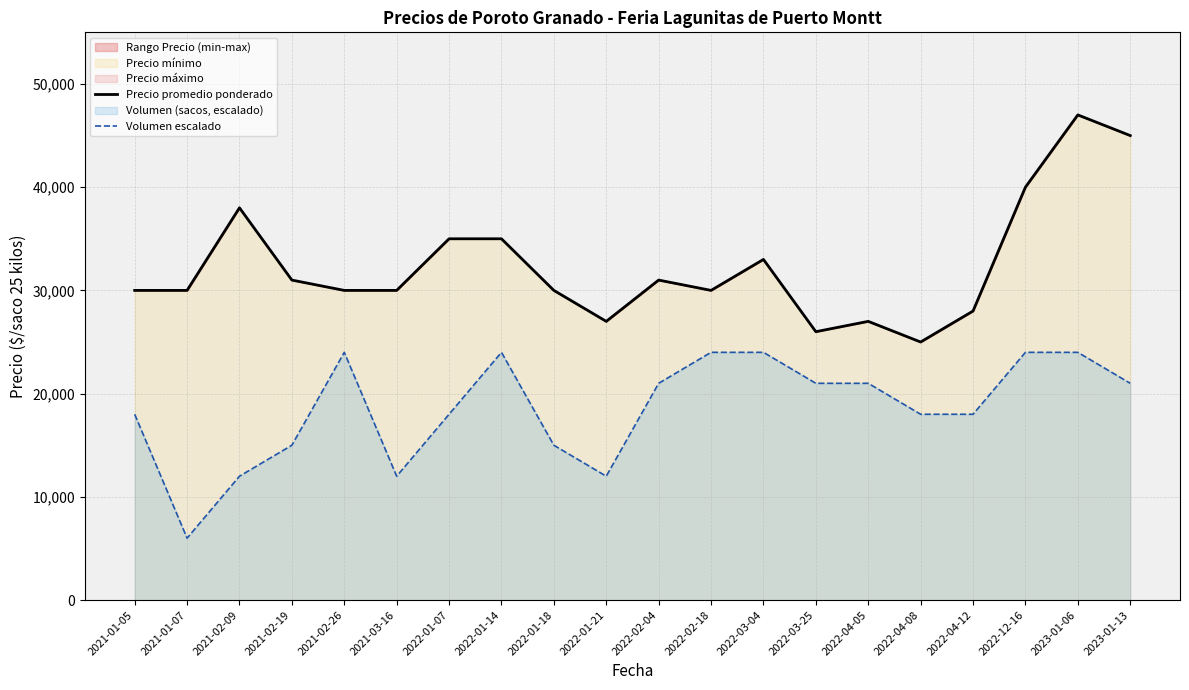

The Volumen escalado series shows 23938 at 2022-04-12. True or false?

False